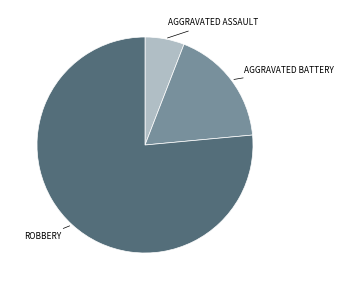

Is there any slice that represents more than half of the pie?

Yes